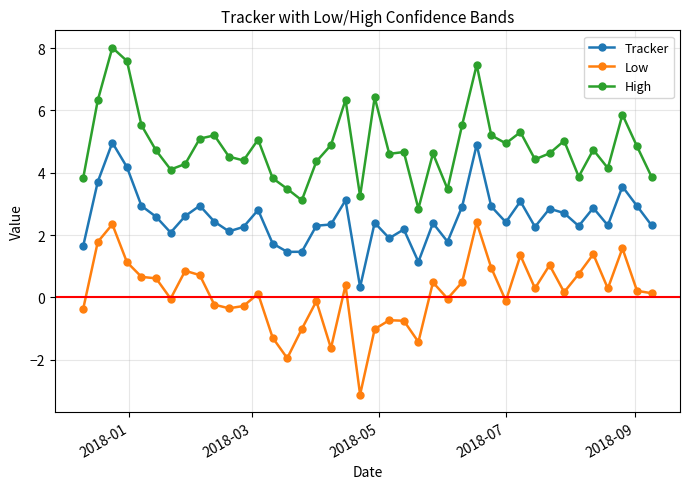

List the series in order of their peak value, highest first.

High, Tracker, Low